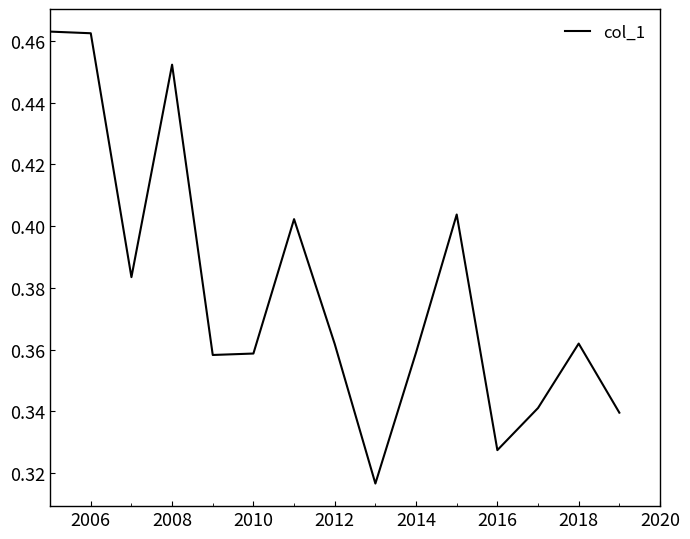

What is the average value?

0.4